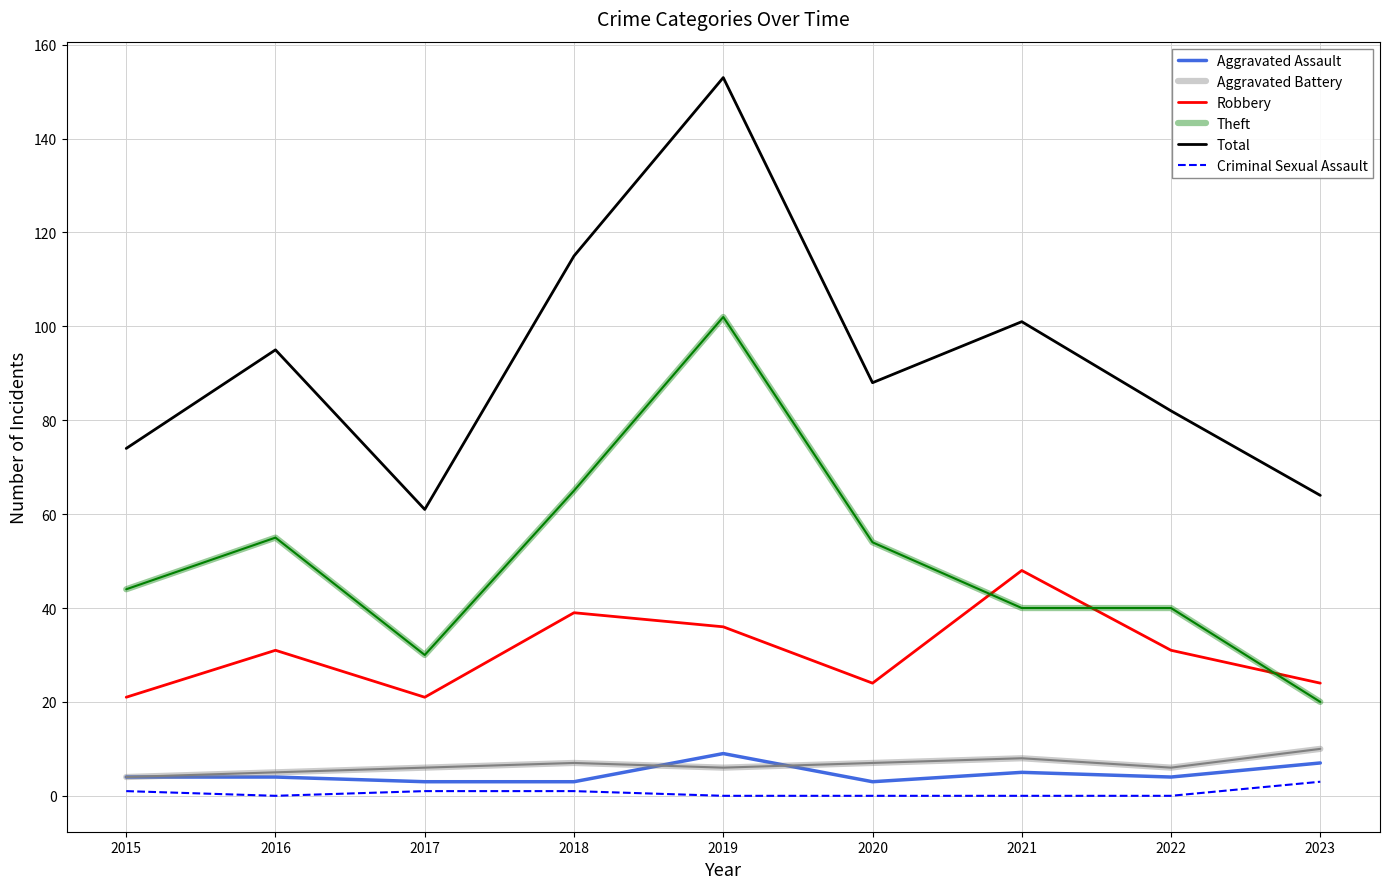

True or false: Aggravated Battery and Total intersect in this chart.

False